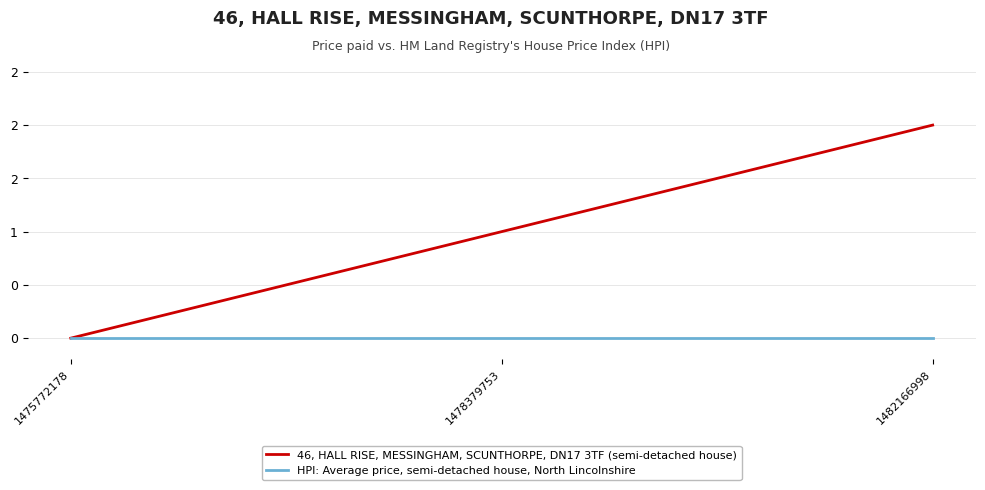

What are all the series names shown in the legend?

46, HALL RISE, MESSINGHAM, SCUNTHORPE, DN17 3TF (semi-detached house), HPI: Average price, semi-detached house, North Lincolnshire